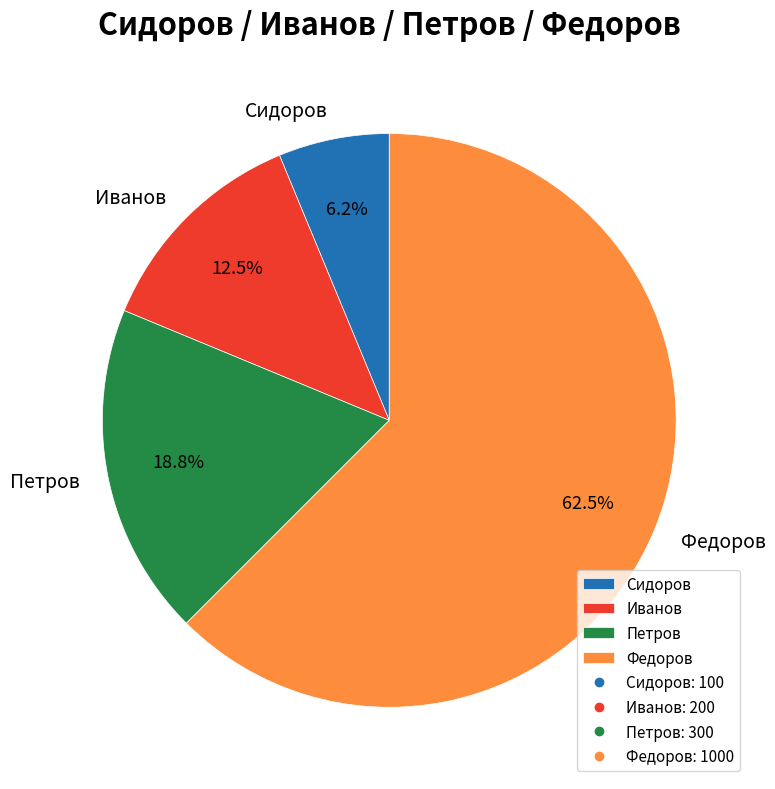

Which slice is the largest?

Федоров